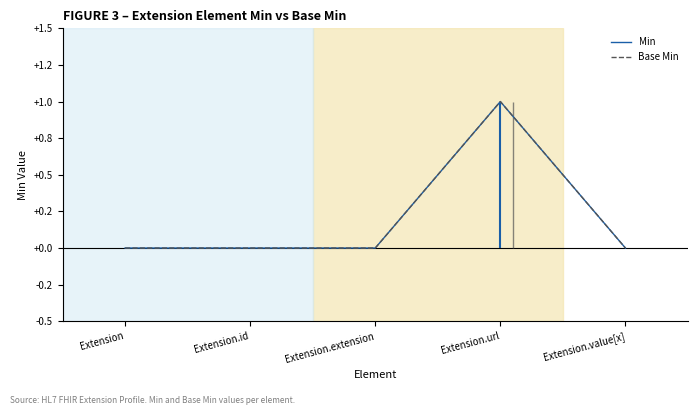

At which category does the chart reach its minimum across all series?

Extension